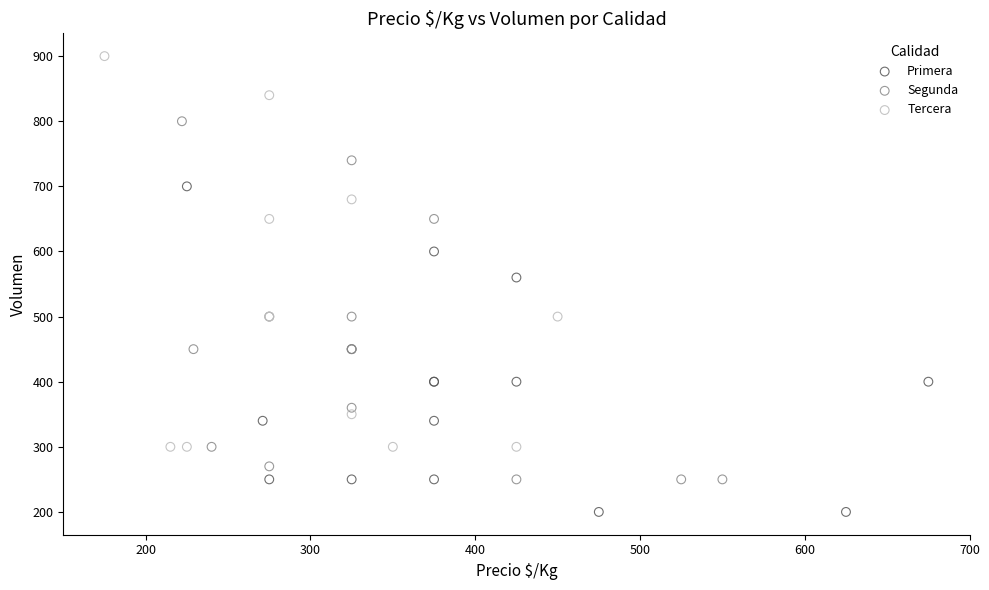

Which series has the largest Y range (max minus min)?

Tercera